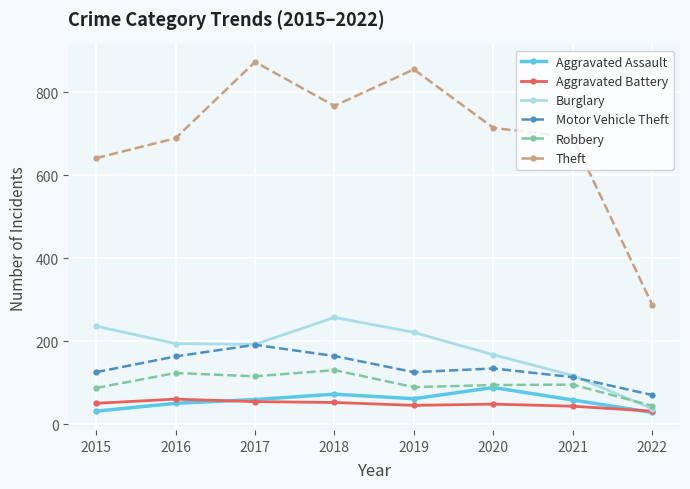

What is the difference between the second highest and second lowest values in the Aggravated Battery series?

11